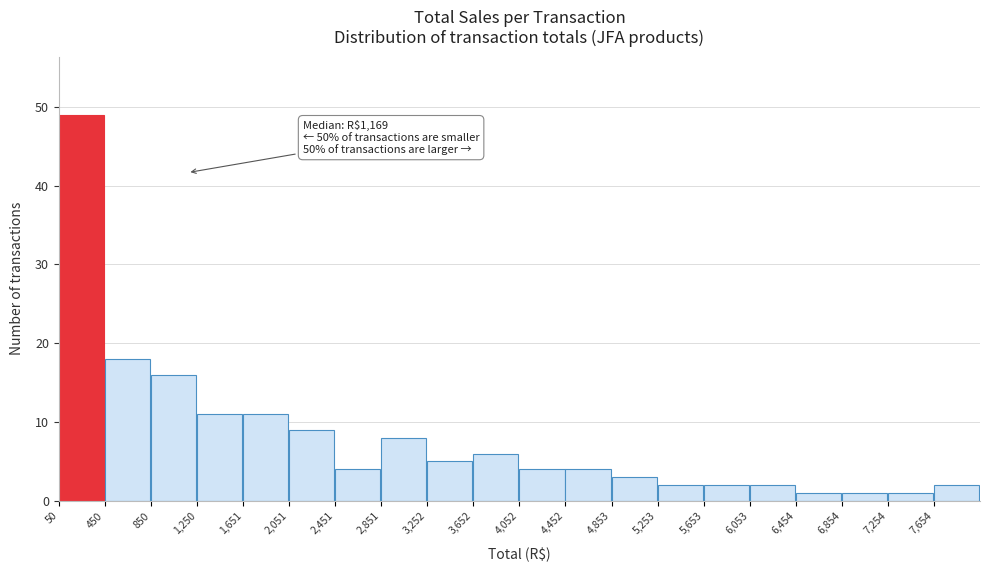

Over which range of the x-axis is the bar tallest?

50 to 450